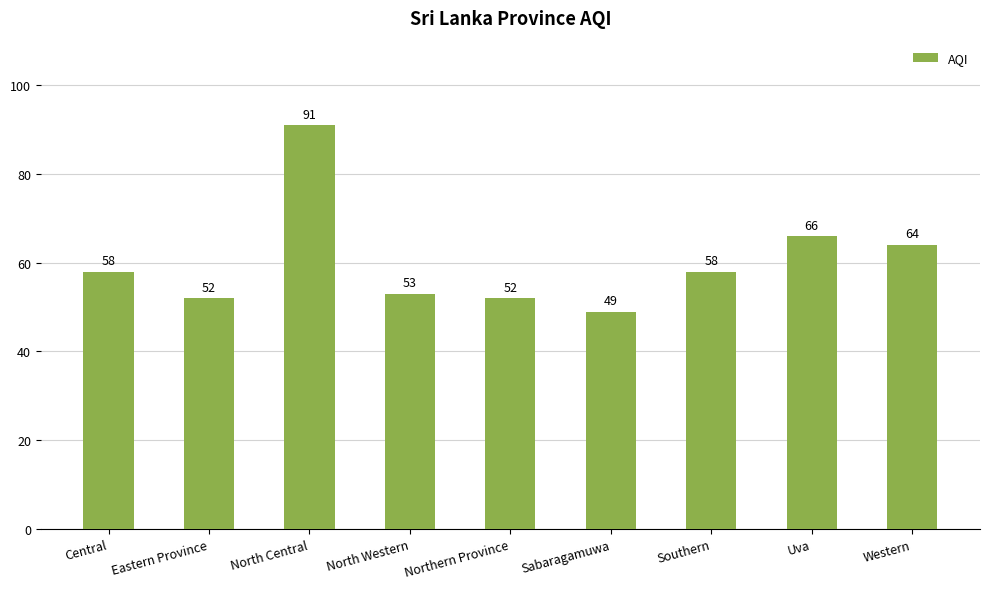

Reading right to left, extract all data points from this chart.

64	66	58	49	52	53	91	52	58